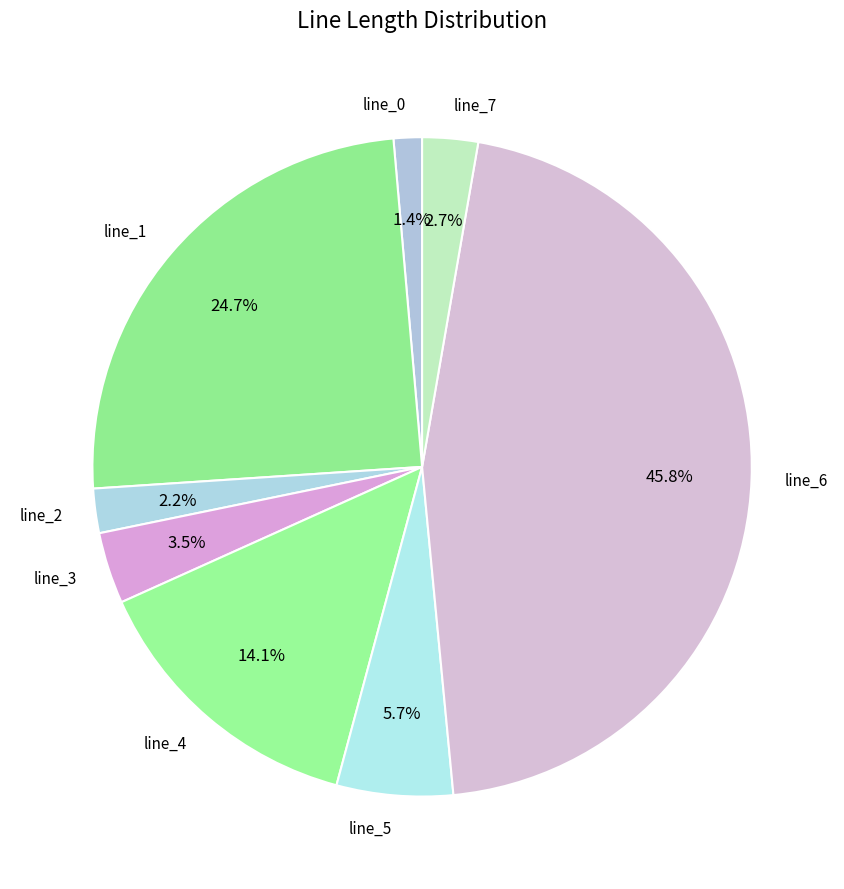

Between line_3 and line_2, which is larger?

line_3